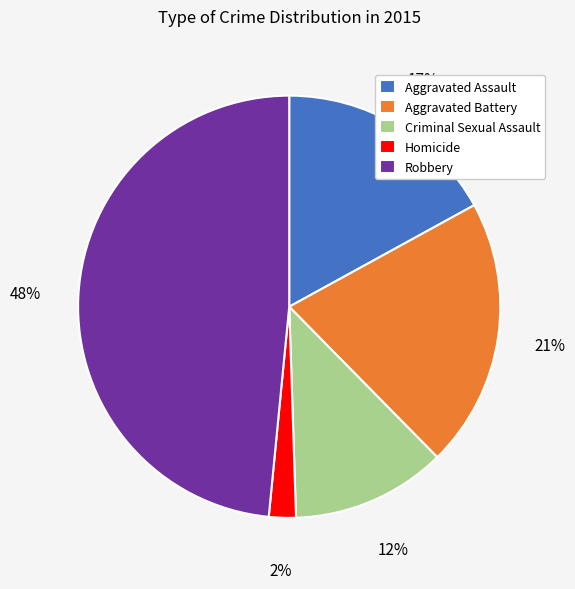

To the nearest percent, what is the average slice percentage?

20%